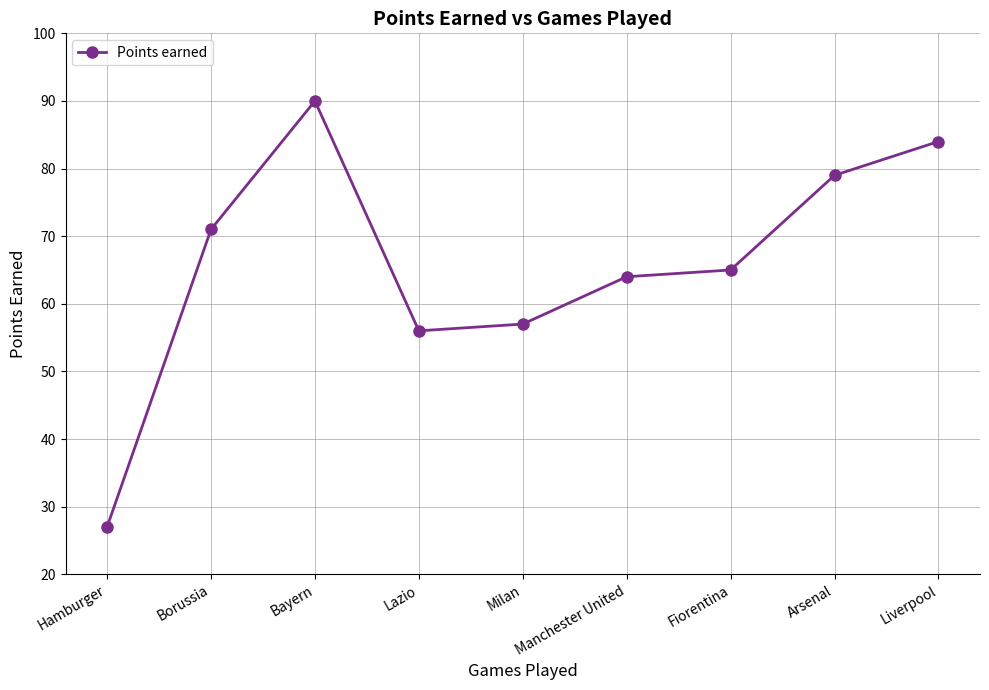

What is the value of the 2nd point from the left?

71